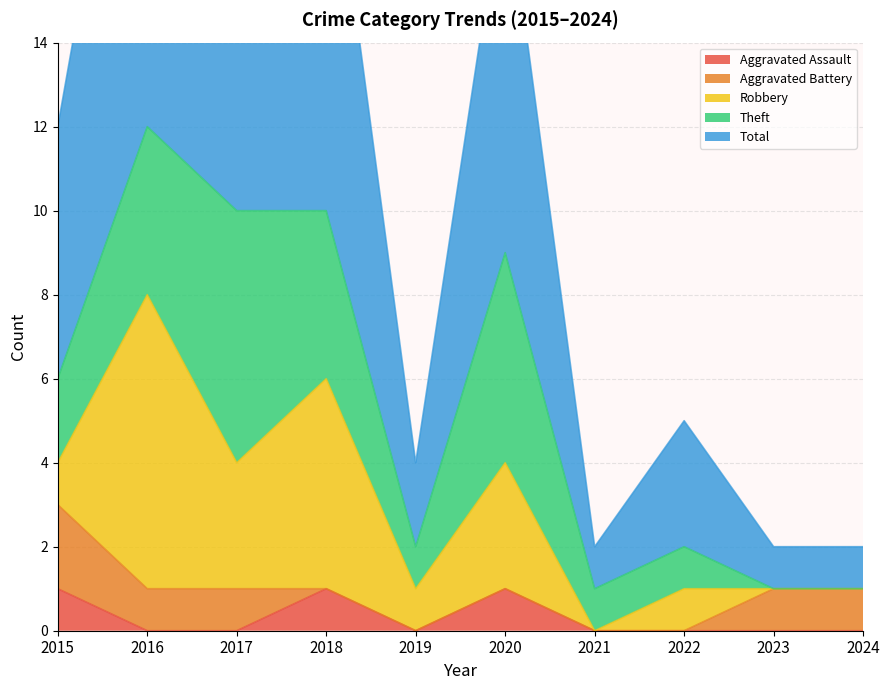

Reading left to right, what are all the values shown in this chart?

Aggravated Assault: 2015=1	2016=0	2017=0	2018=1	2019=0	2020=1	2021=0	2022=0	2023=0	2024=0
Aggravated Battery: 2015=2	2016=1	2017=1	2018=0	2019=0	2020=0	2021=0	2022=0	2023=1	2024=1
Robbery: 2015=1	2016=7	2017=3	2018=5	2019=1	2020=3	2021=0	2022=1	2023=0	2024=0
Theft: 2015=2	2016=4	2017=6	2018=4	2019=1	2020=5	2021=1	2022=1	2023=0	2024=0
Total: 2015=6	2016=12	2017=10	2018=10	2019=2	2020=9	2021=1	2022=3	2023=1	2024=1